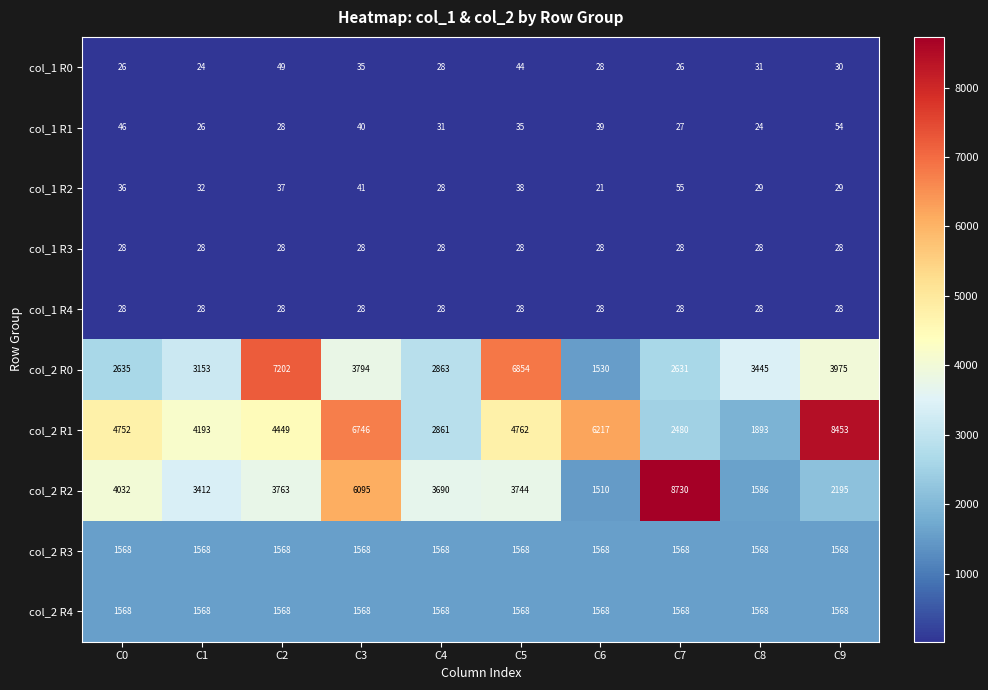

How many categories are shown in the chart?

10